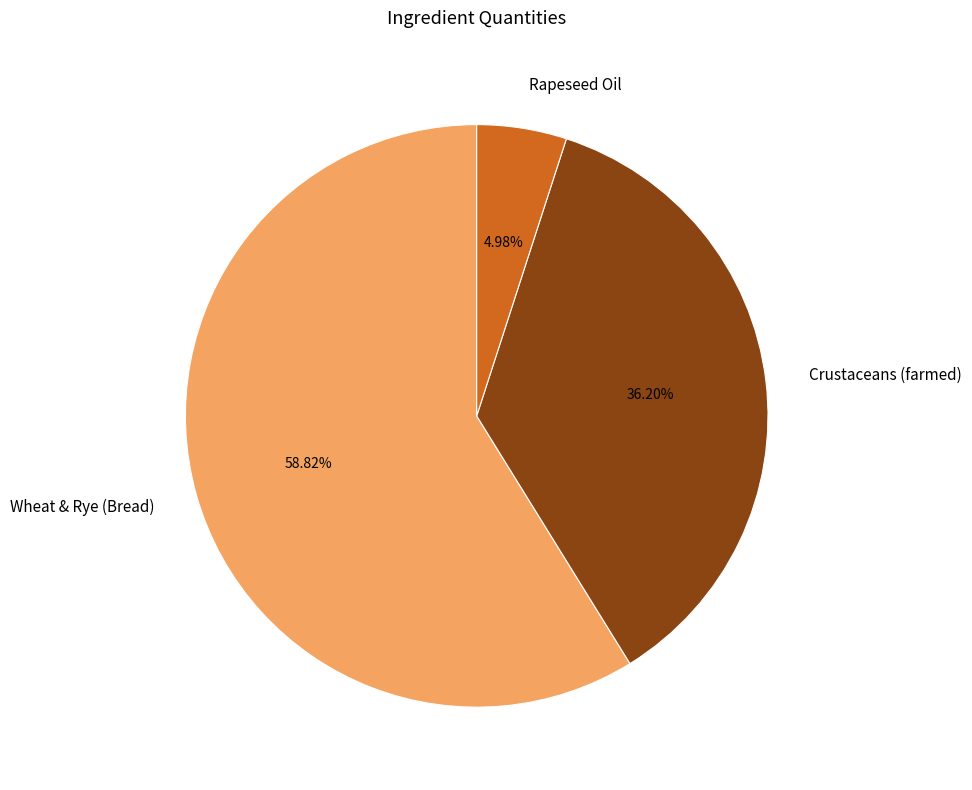

To the nearest percent, what is the combined percentage of Crustaceans (farmed) and Rapeseed Oil?

41%